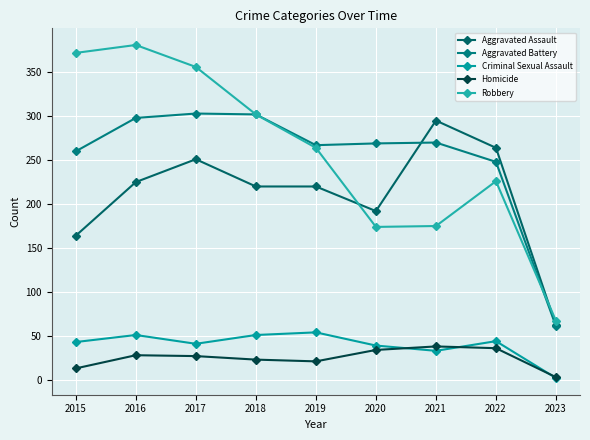

True or false: Aggravated Battery has more than 0 interior local peaks.

True